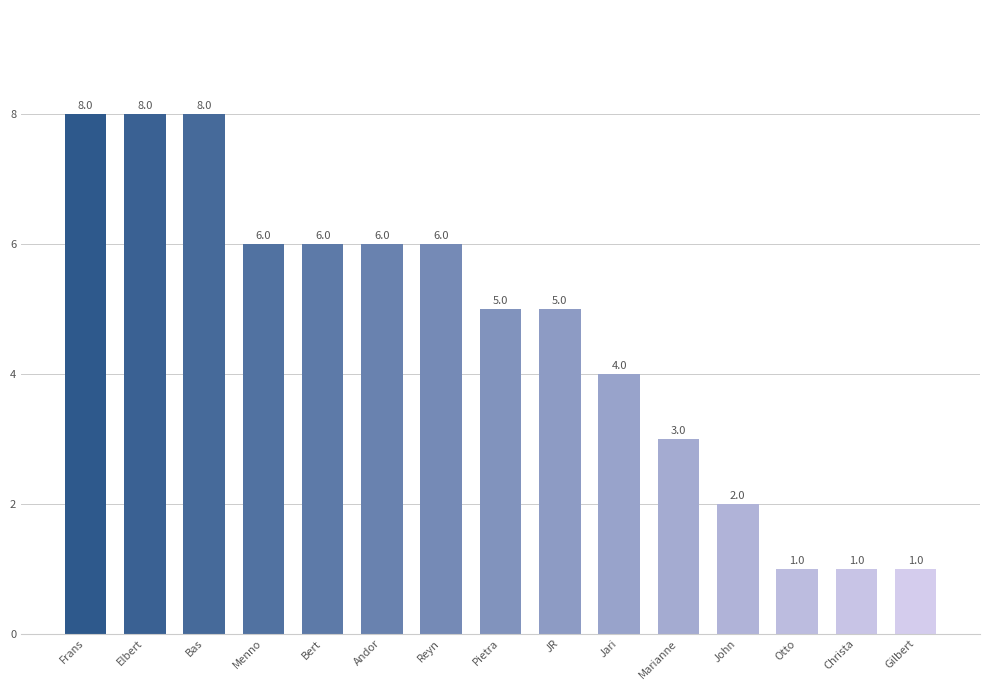

True or false: the data shows 7 at Pietra.

False